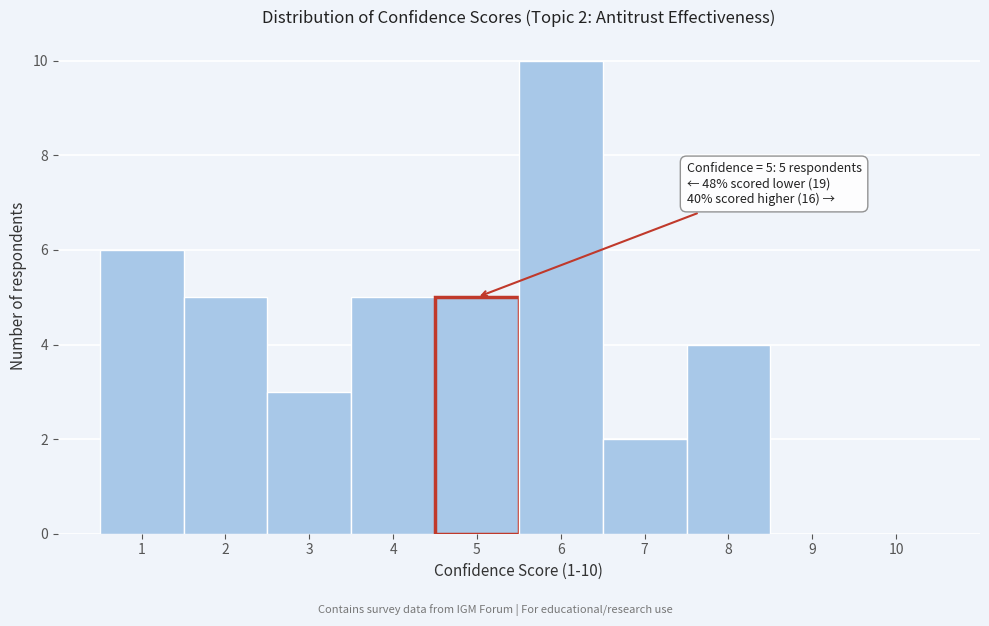

Over which range of the x-axis is the bar tallest?

5.5 to 6.5